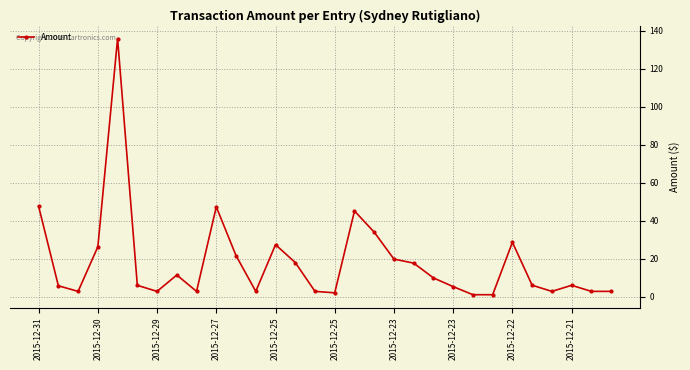

True or false: the data has more than 1 interior local peaks.

True